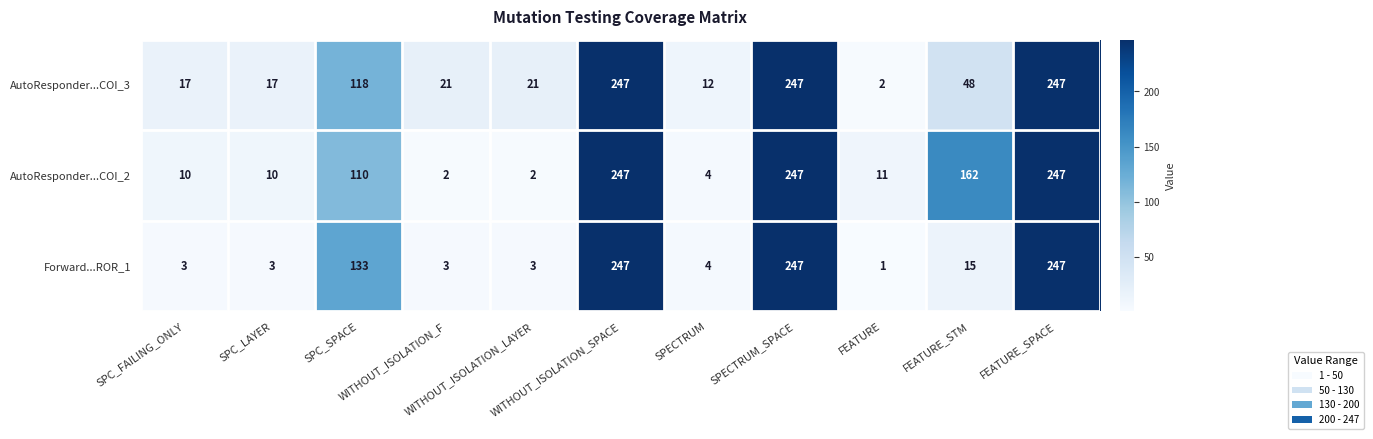

Count the number of categories in the chart.

11